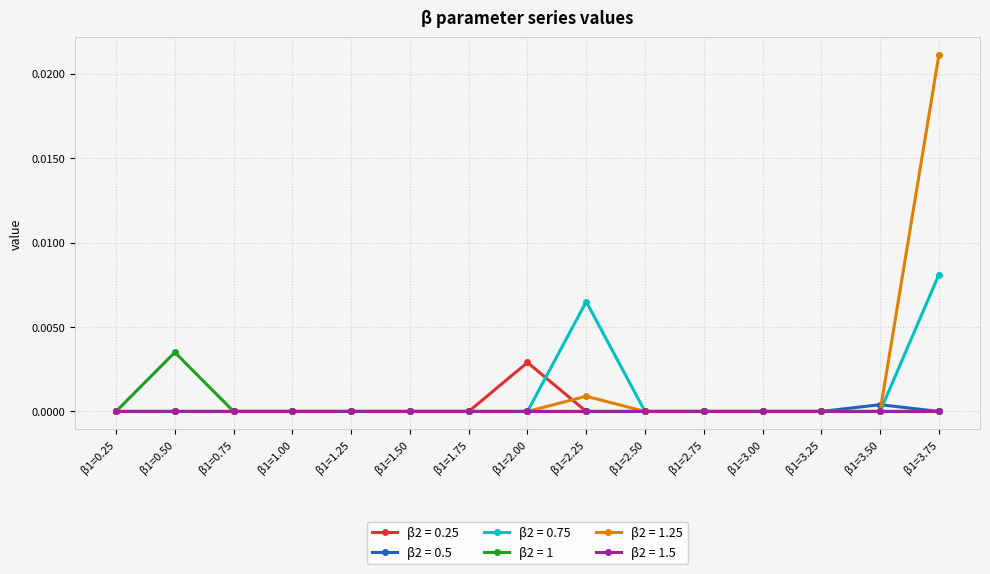

Which label corresponds to the largest value in the chart?

β1=3.75